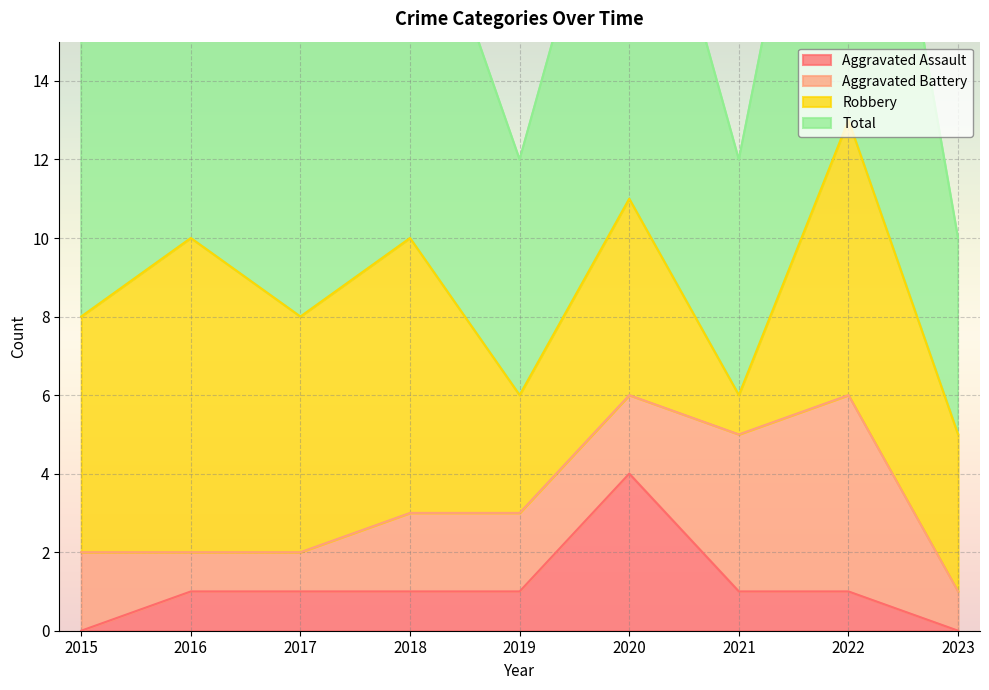

How many data points in Total are above 8?

4